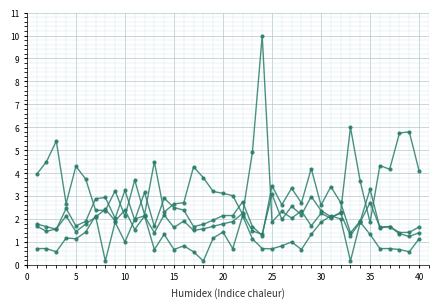

Count the number of data series in this chart.

4